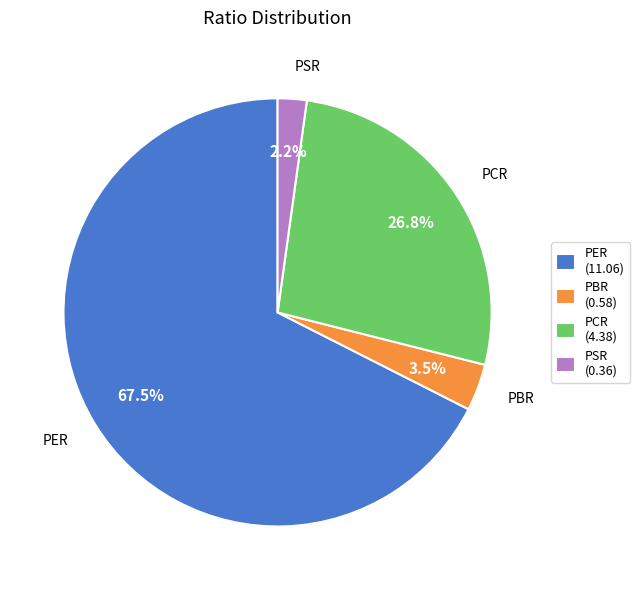

How many slices are in this pie chart?

4